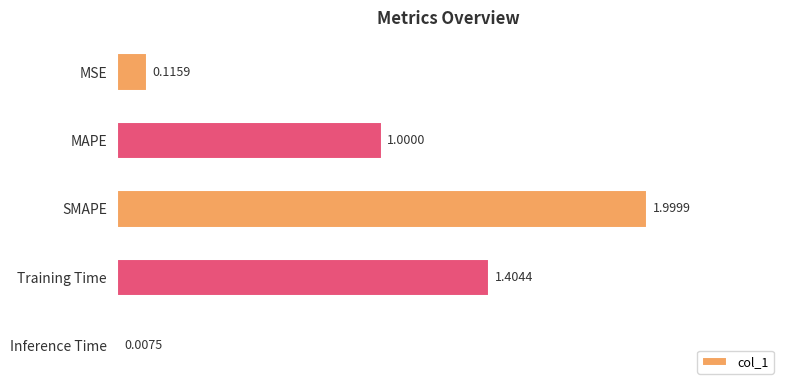

What is the greatest value displayed?

2.0